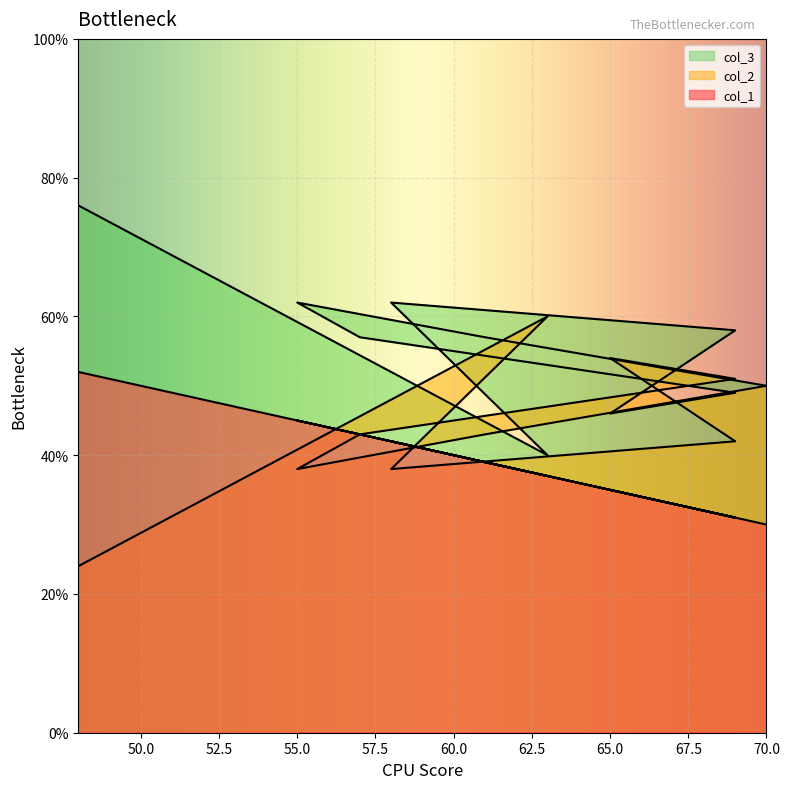

Reading left to right, list all the values displayed in this chart.

col_1: 52	37	42	31	35	31	43	45	39	30
col_2: 76	40	62	58	46	49	57	62	57	50
col_3: 24	60	38	42	54	51	43	38	43	50